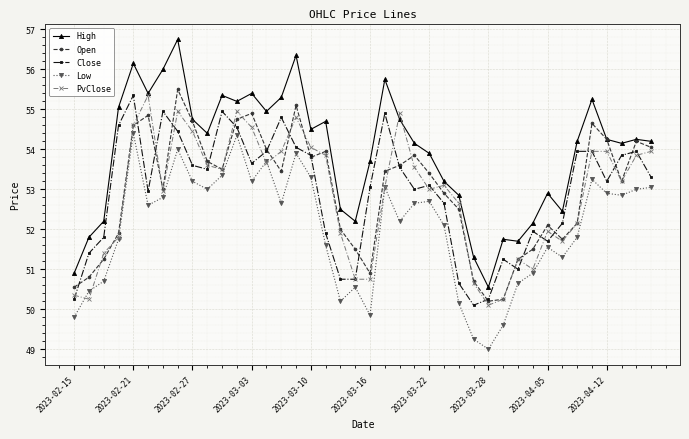

What is the maximum value for Open?

55.5